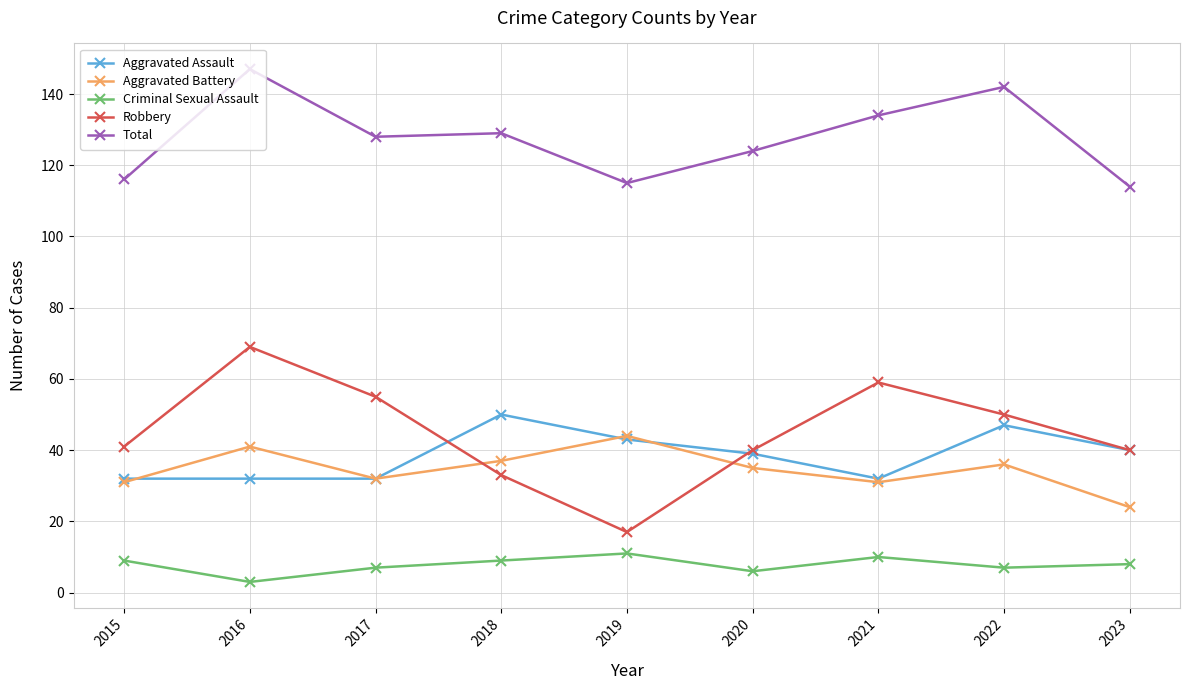

Between 2016 and 2023, which series saw the biggest shift?

Total